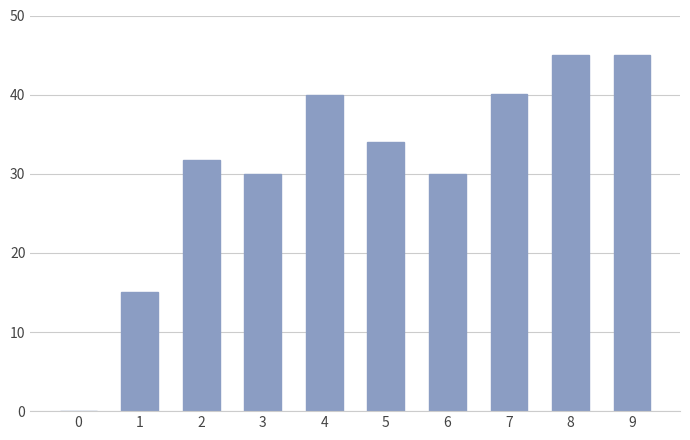

What is the sum of all values?

310.8